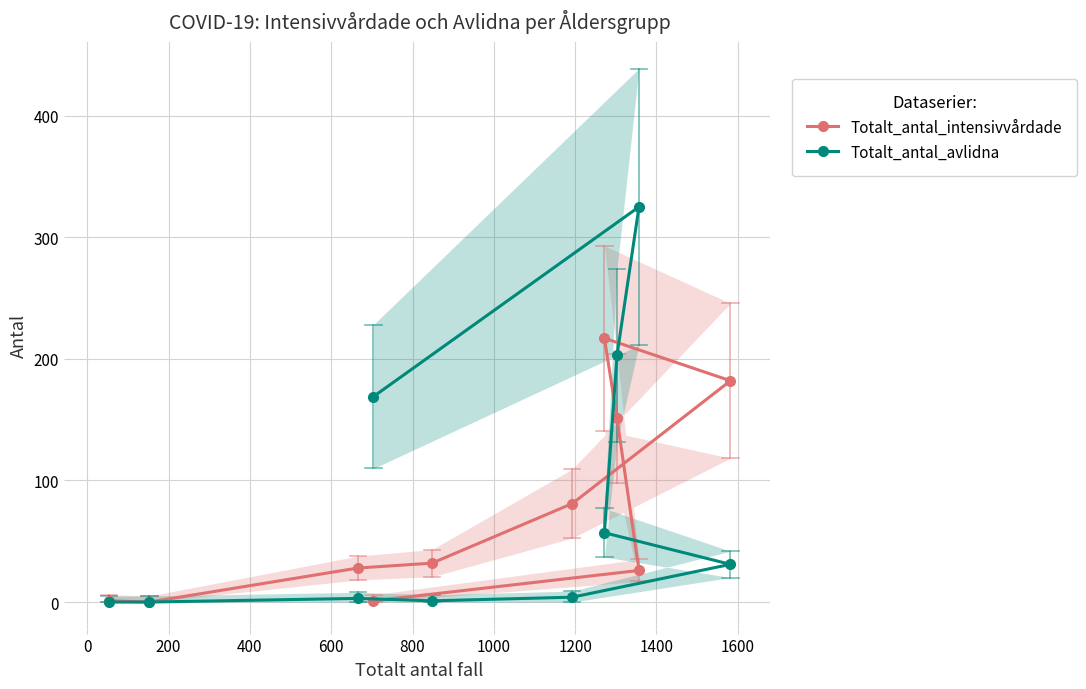

After their last crossing, which series has the higher values: Totalt_antal_intensivvårdade or Totalt_antal_avlidna?

Totalt_antal_avlidna